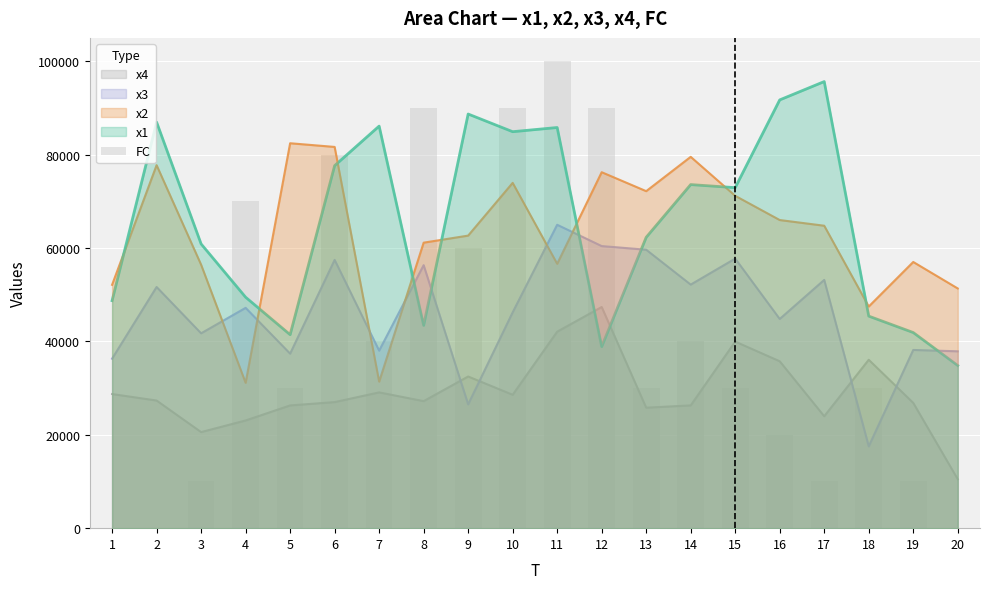

Which has a higher value, 8 or 12?

8